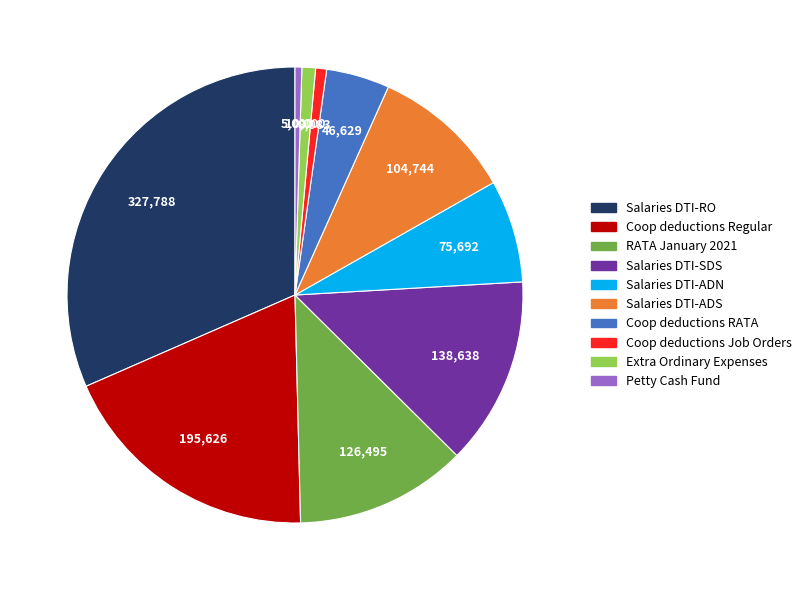

Which slice is the largest?

Salaries DTI-RO